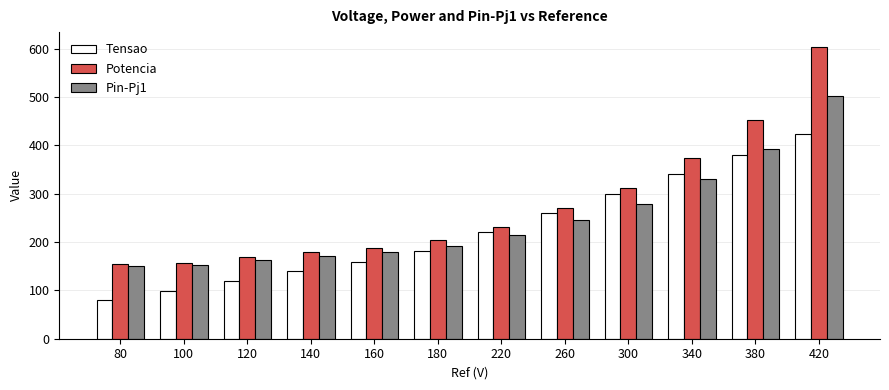

Between 80 and 220, which series saw the biggest shift?

Tensao